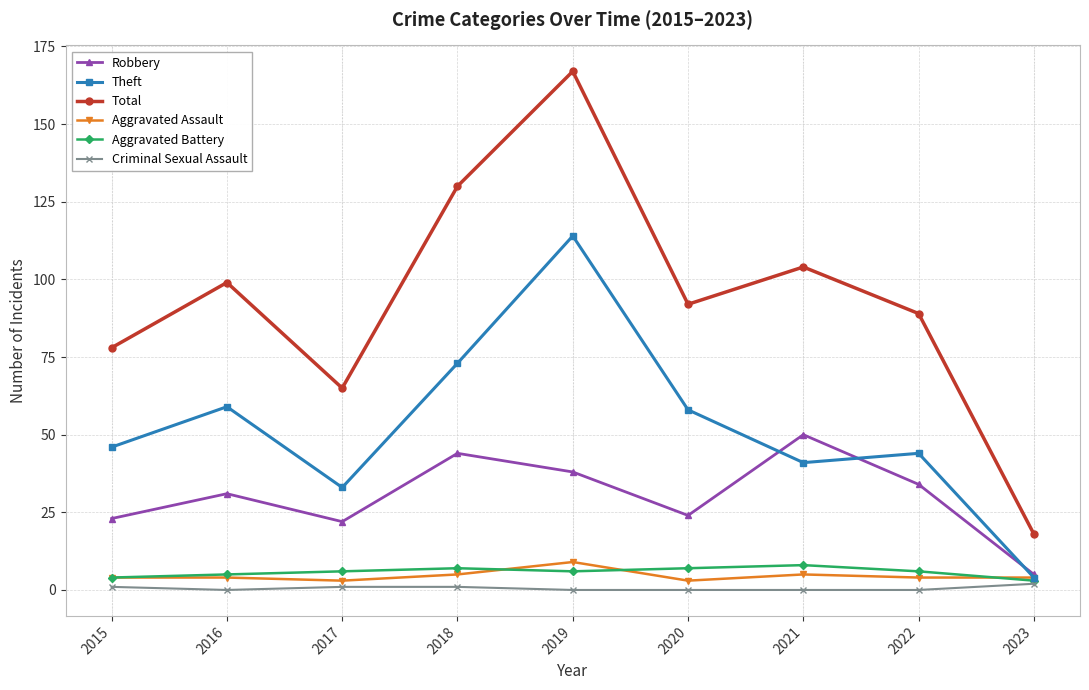

What value does the Robbery series have at 2023?

5